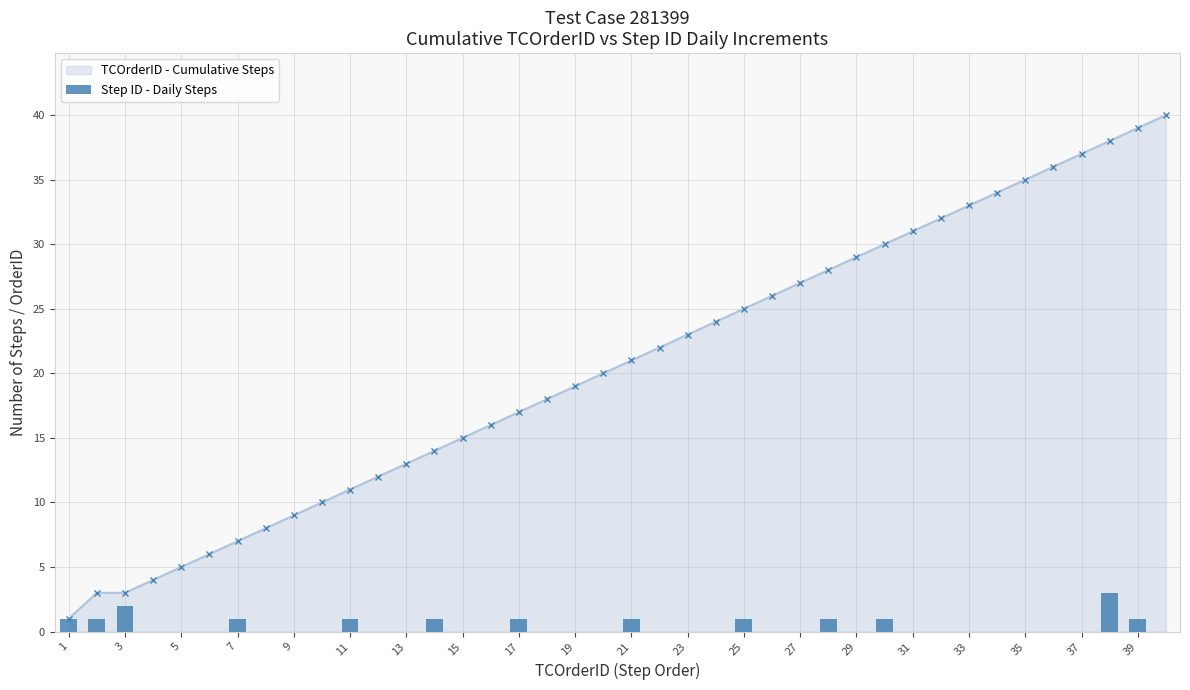

True or false: TCOrderID - Cumulative Steps has a value of 9 at 9.

True